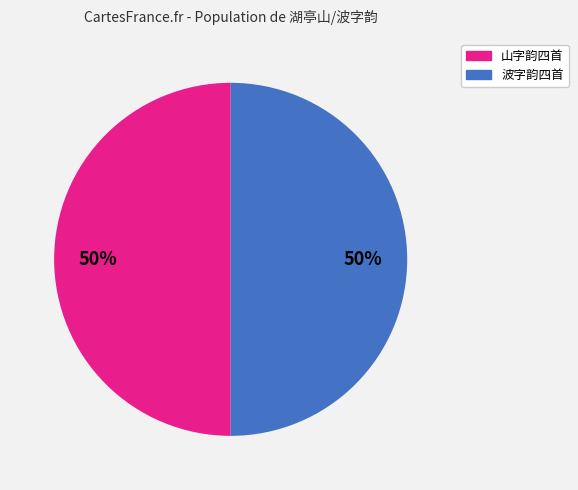

Approximately how many times larger is the value at 山字韵四首 compared to 波字韵四首?

1.0